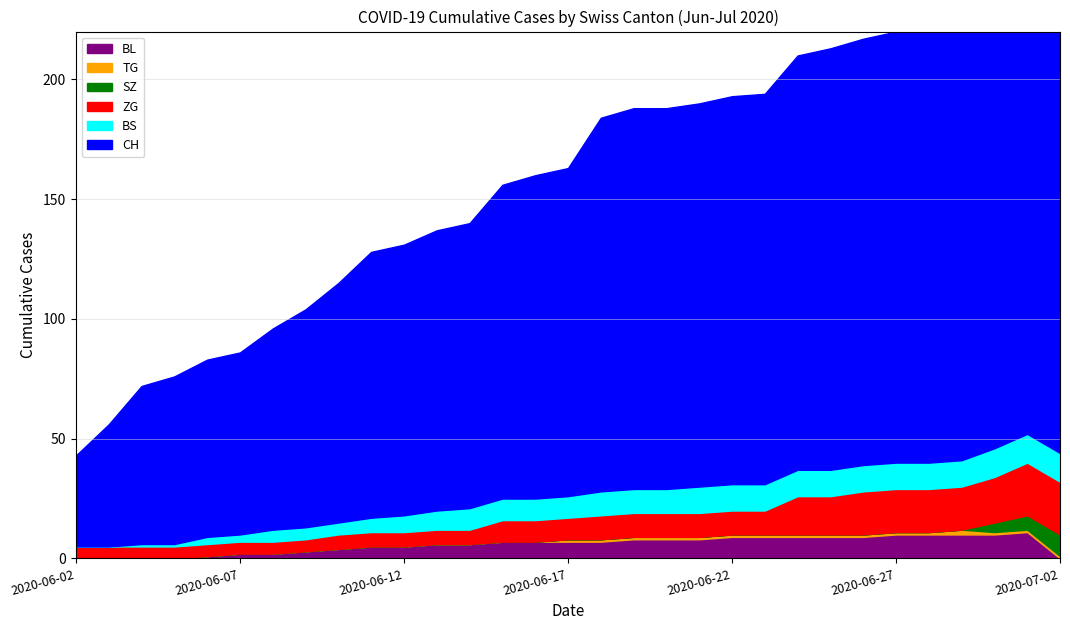

The BS series shows 1 at 2020-06-06. True or false?

False